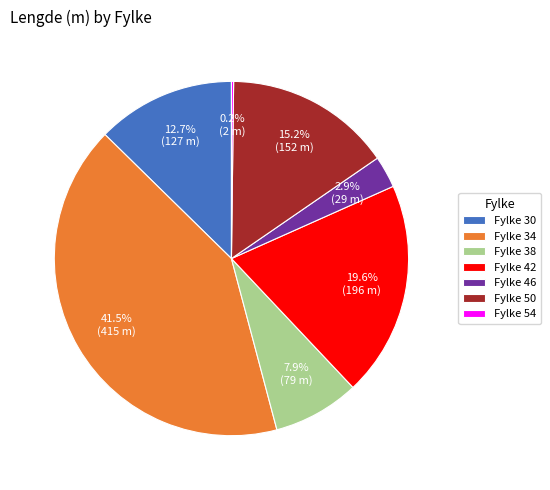

What percentage do Fylke 30 and Fylke 38 together represent?

20.6%